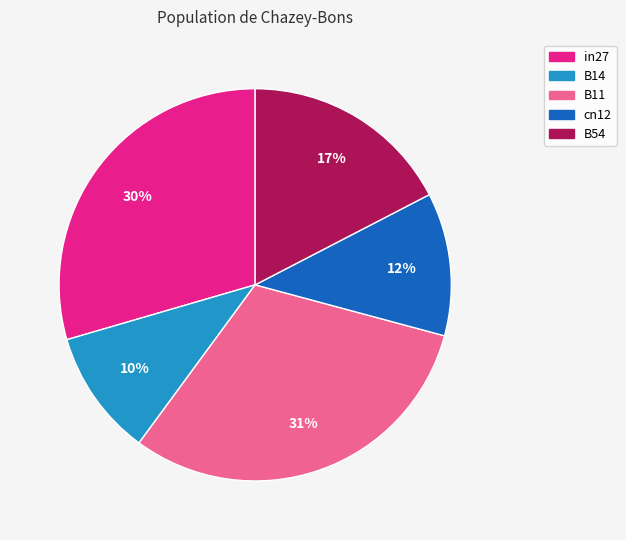

Do B14 and cn12 together represent more than half of the pie?

No